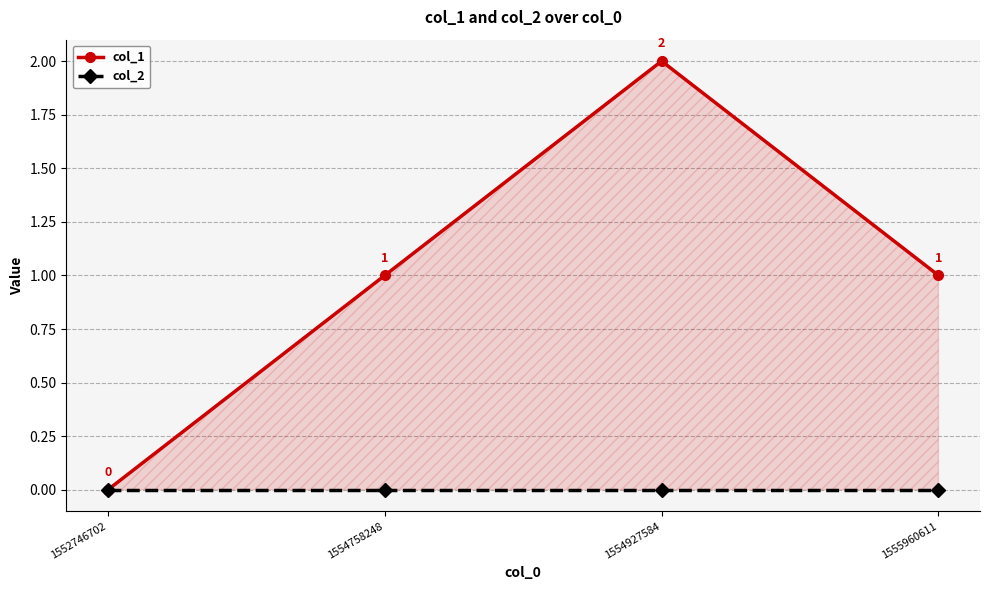

Reading left to right, list all the values displayed in this chart.

col_1: 1552746702=0	1554758248=1	1554927584=2	1555960611=1
col_2: 1552746702=0	1554758248=0	1554927584=0	1555960611=0